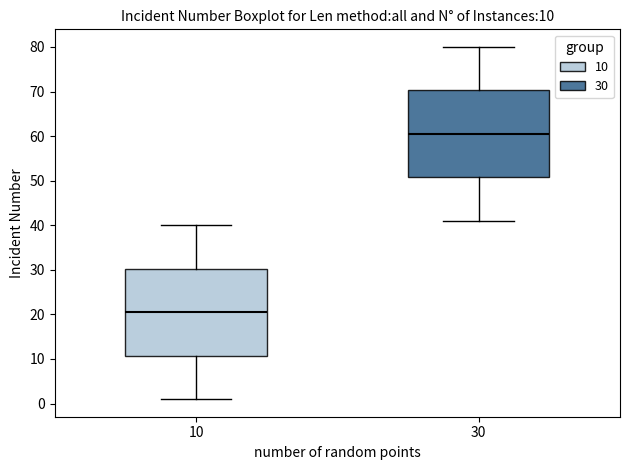

Which box has the lowest median line?

10